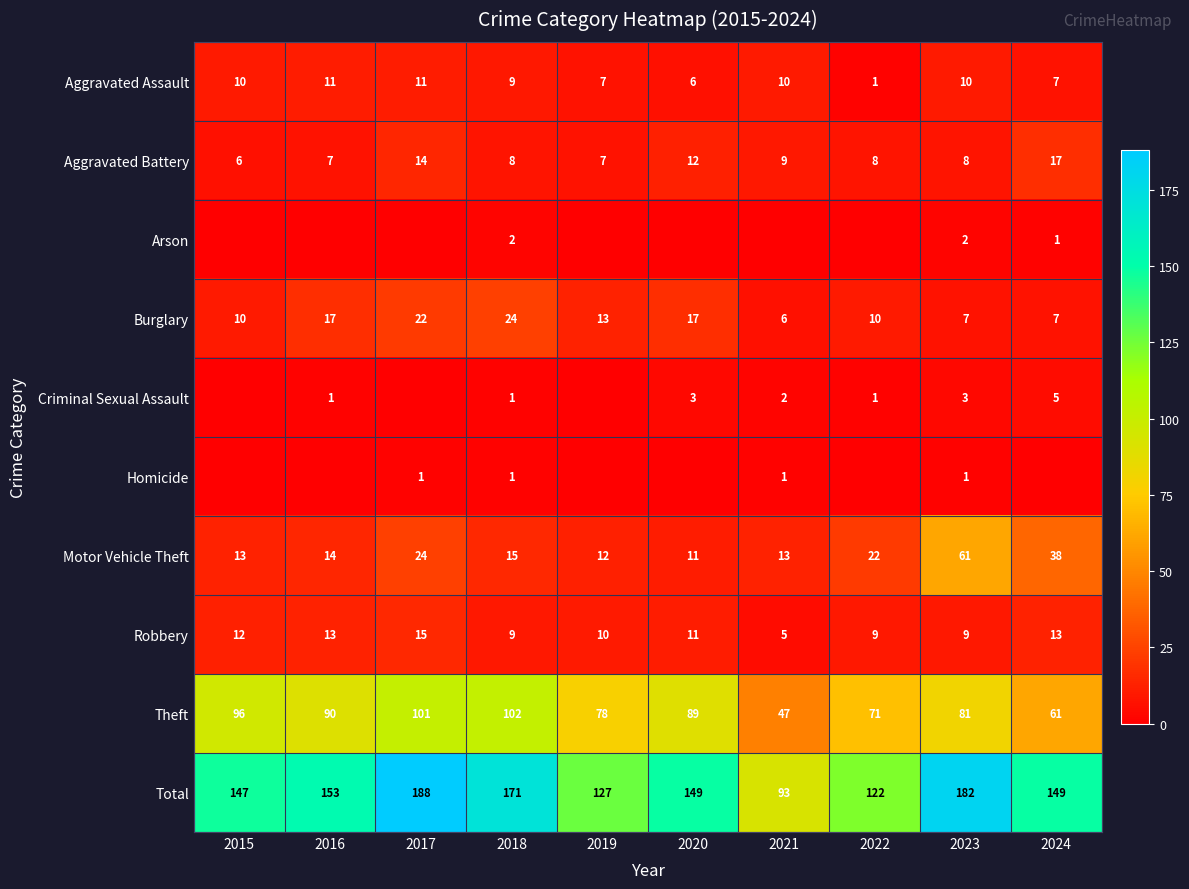

What is the maximum value for Motor Vehicle Theft?

61